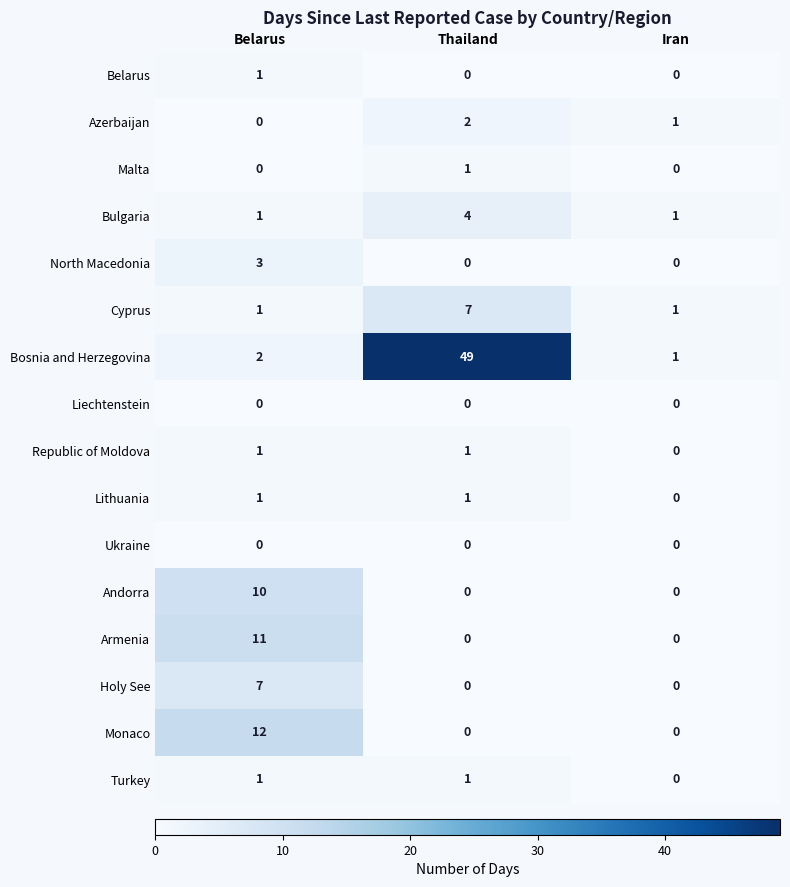

The value of Armenia at Belarus is 18. True or false?

False